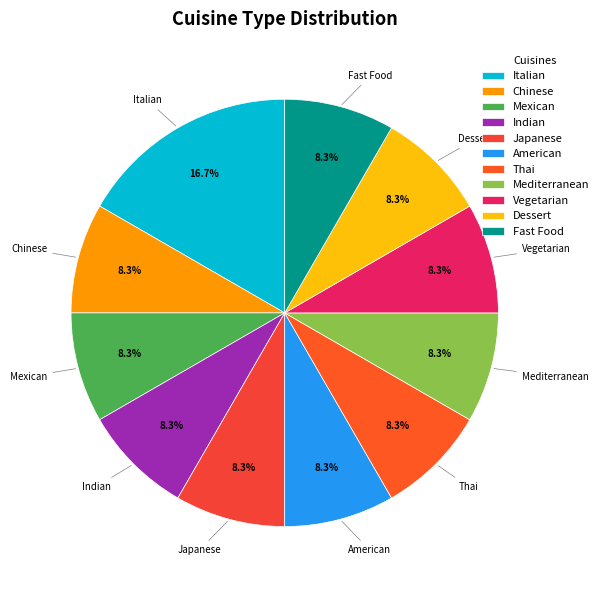

What is the ratio of the value at Chinese to the value at Dessert?

1.0